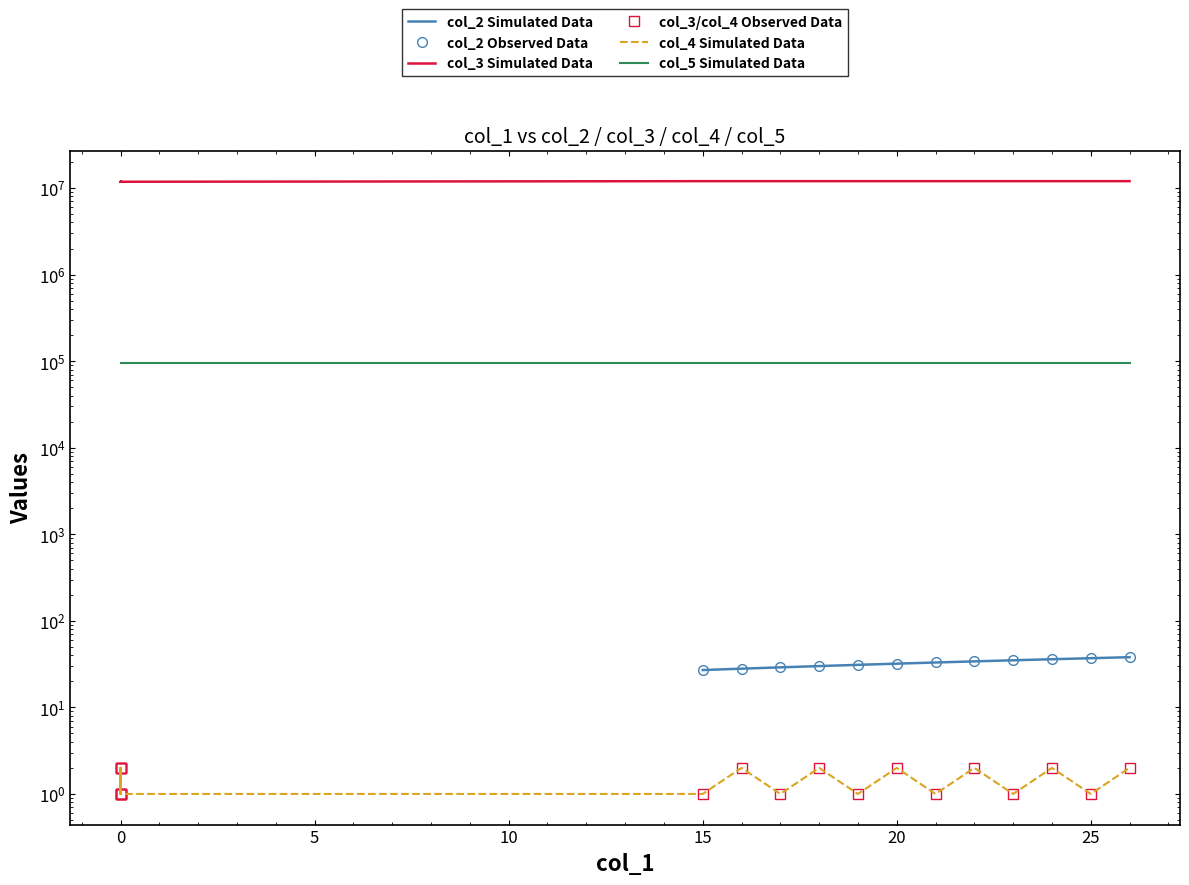

Is this an area chart (filled region under the line)?

No